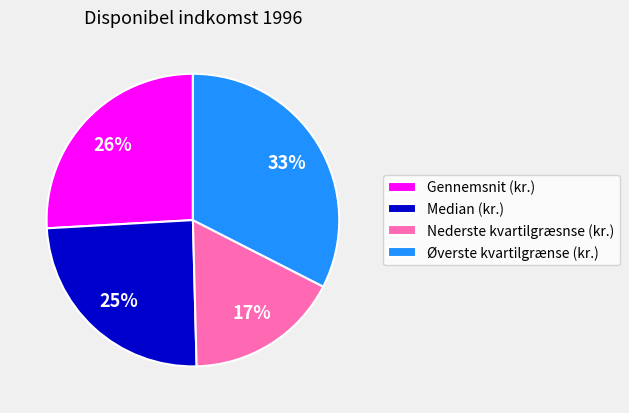

Rank the categories by value from highest to lowest.

Øverste kvartilgrænse (kr.), Gennemsnit (kr.), Median (kr.), Nederste kvartilgræsnse (kr.)